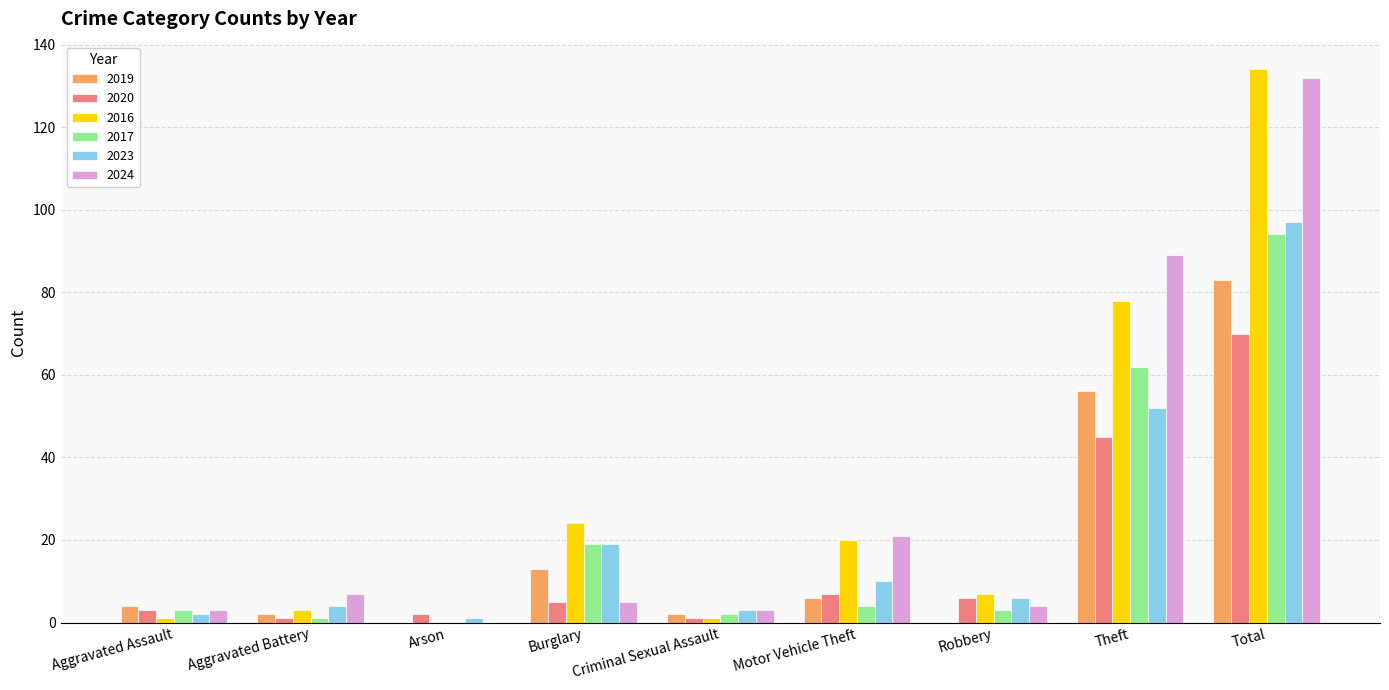

What is the maximum value for 2023?

97